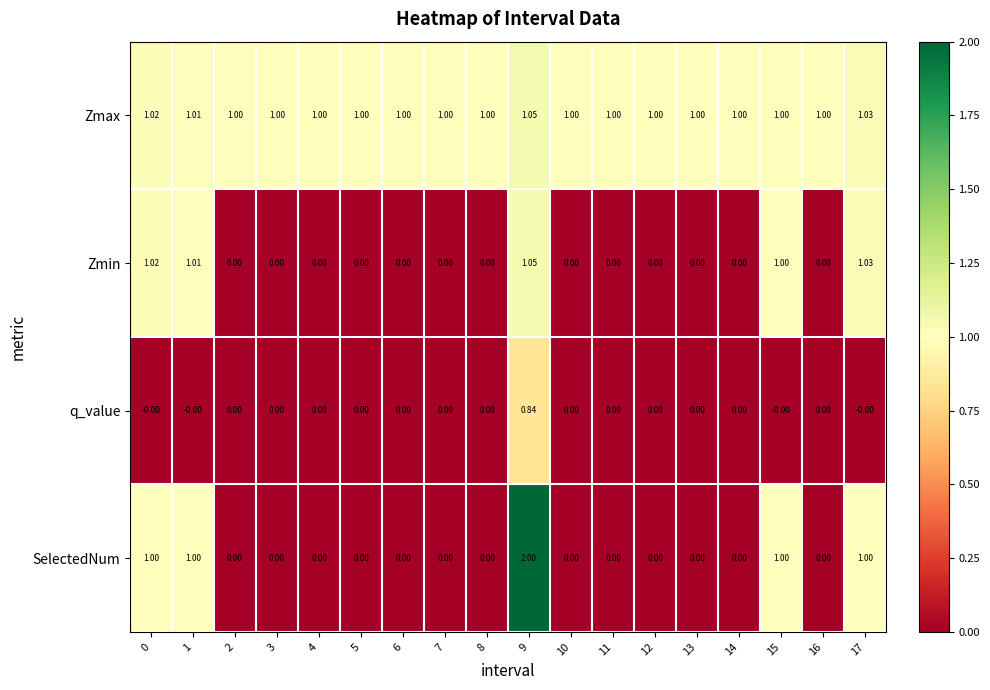

What is the spread (max minus min) of values at 1?

1.0